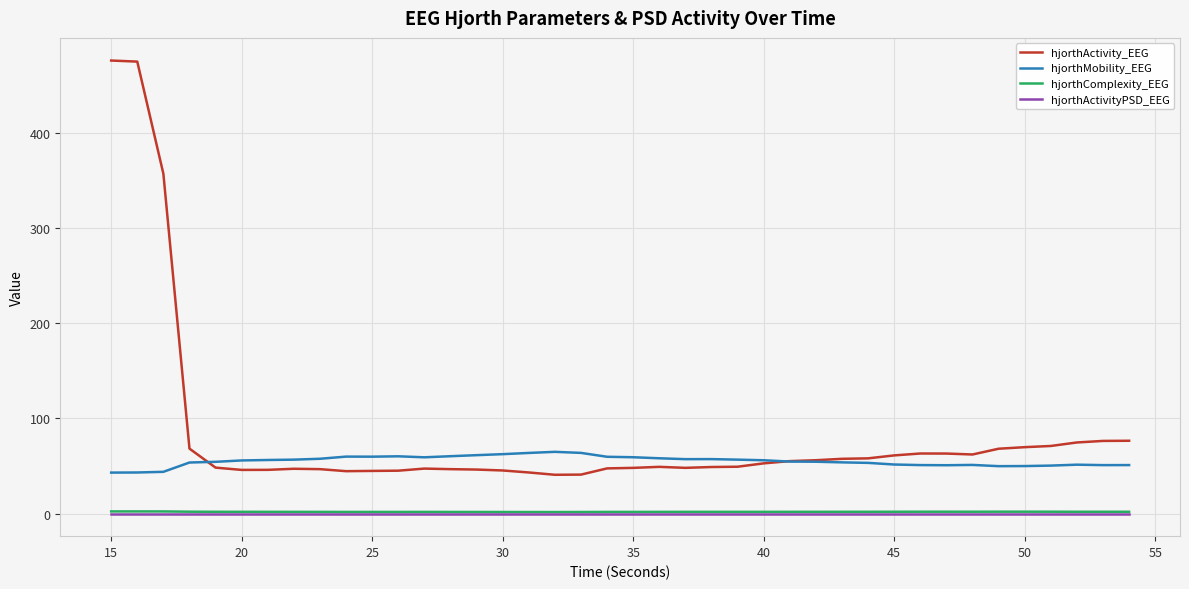

Which series has the largest total across all categories?

hjorthActivity_EEG